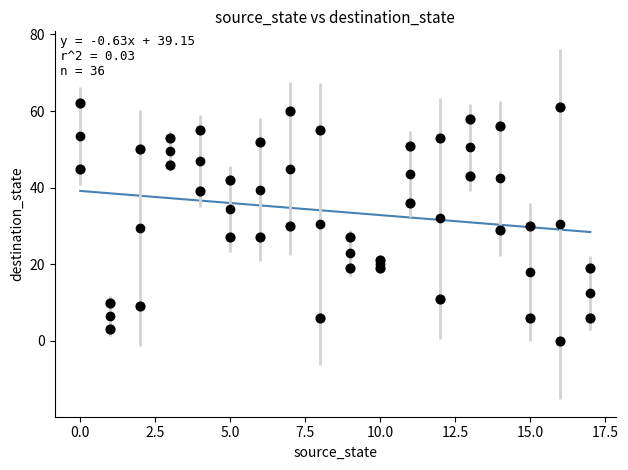

What is the range of X values (max minus min)?

17